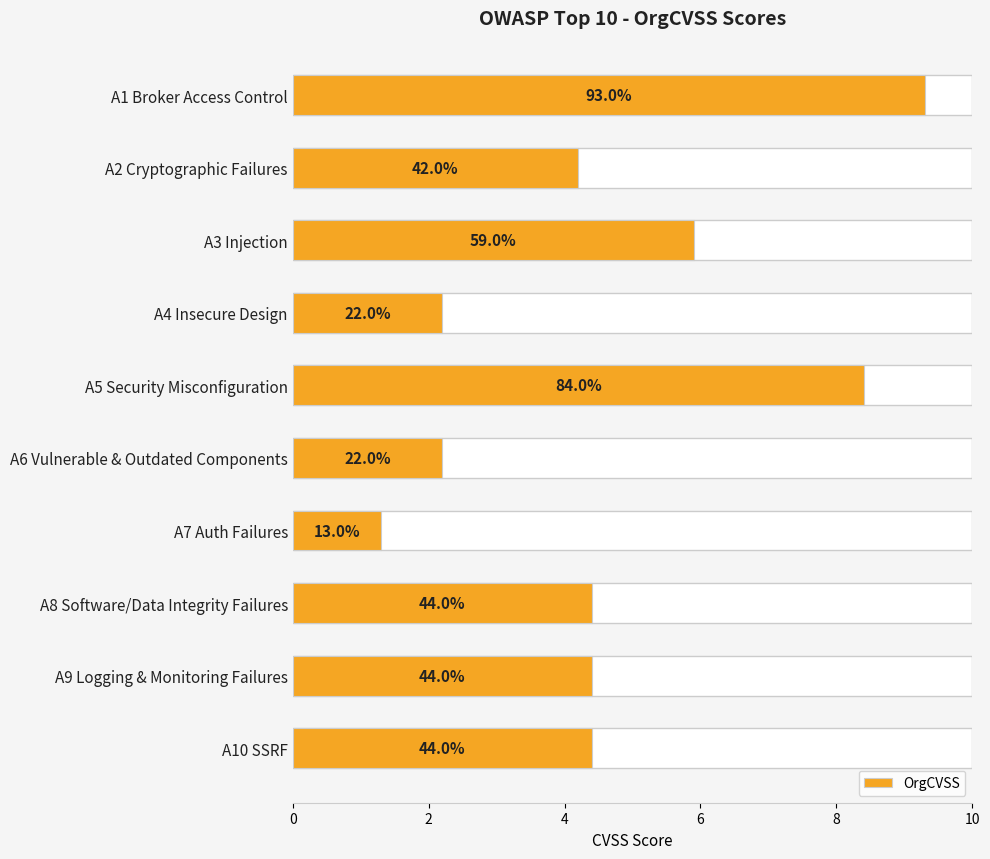

What is the smallest value displayed?

1.3